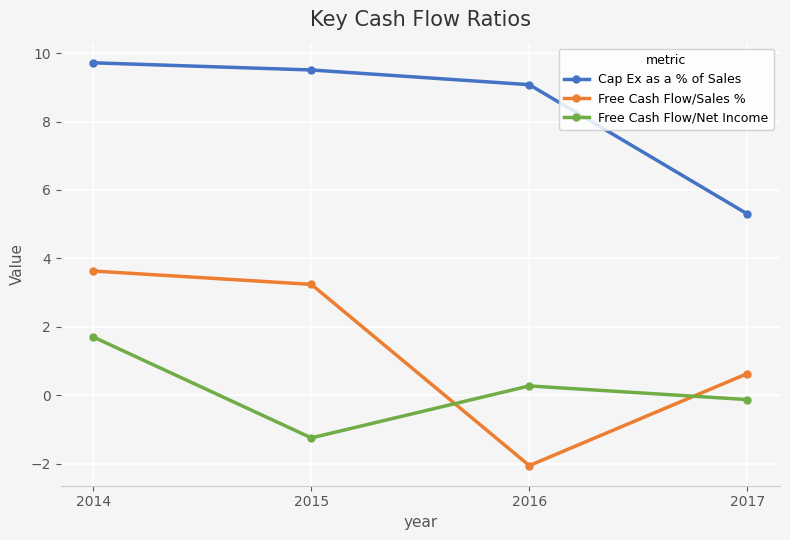

How many negative values does the Free Cash Flow/Net Income series have?

2